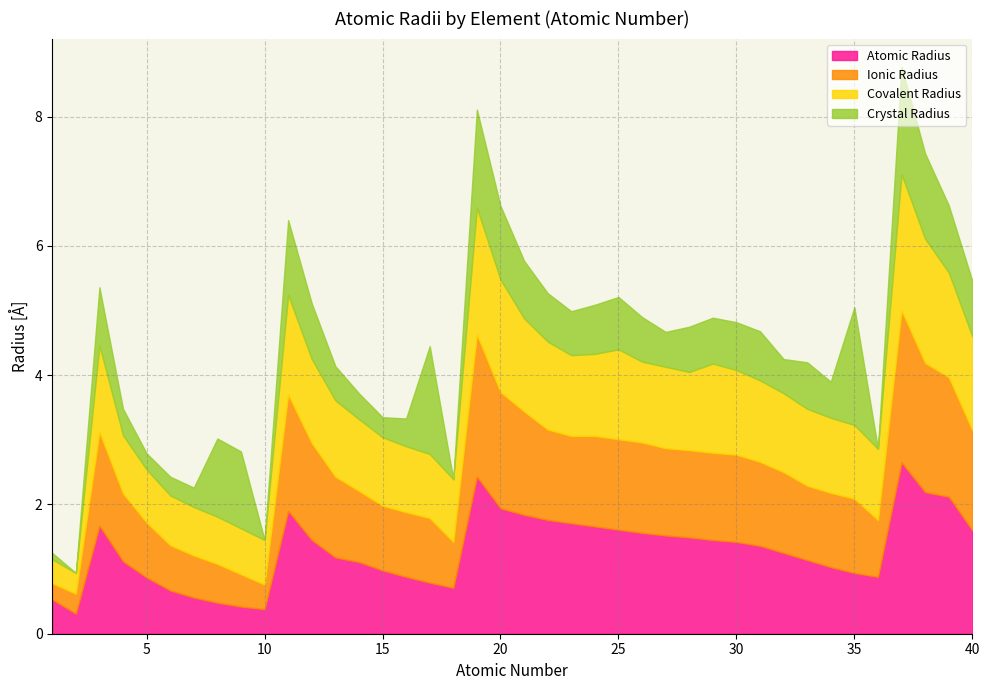

Between which two adjacent categories do Atomic Radius and Crystal Radius first intersect?

7 and 8